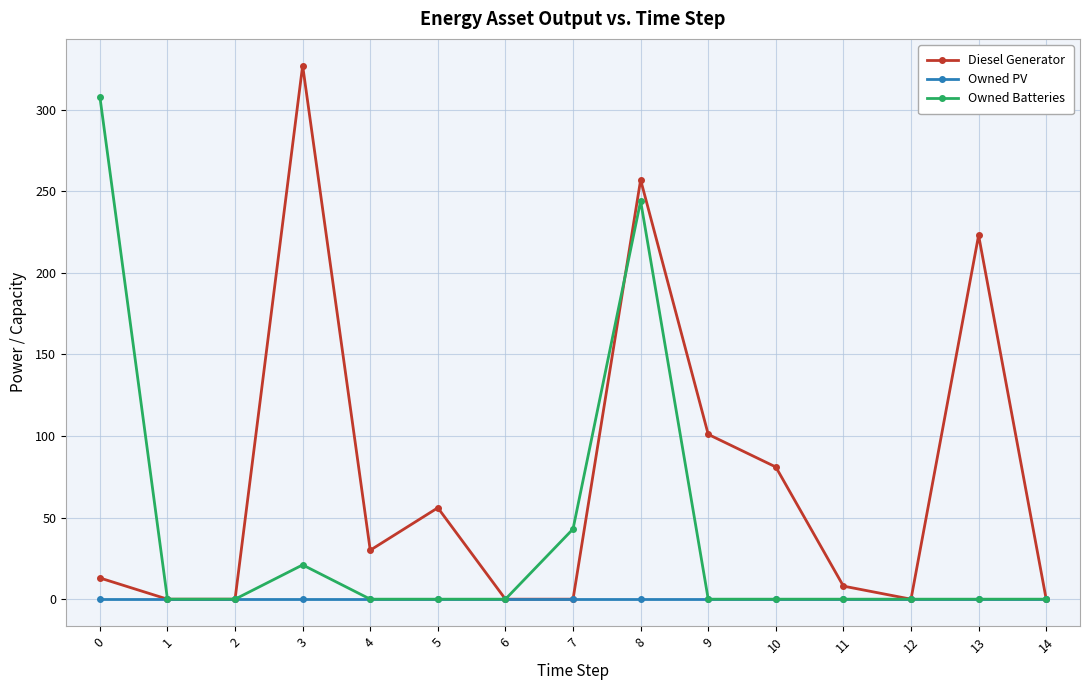

What is the value of the Diesel Generator point at the 4th from the left?

327